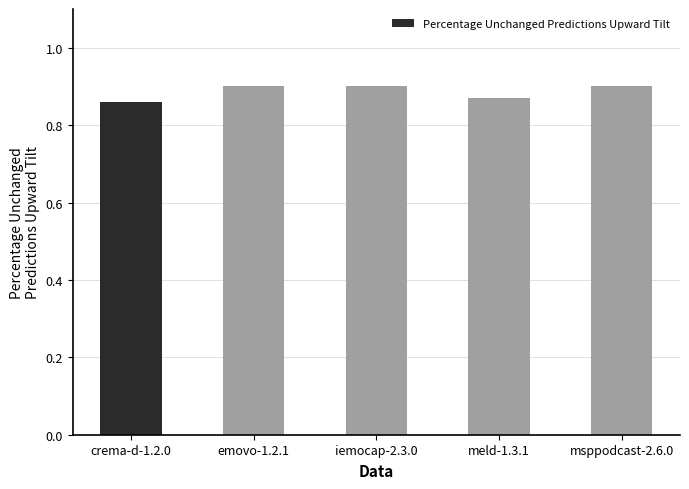

What is the sum of the values at emovo-1.2.1 and crema-d-1.2.0?

1.8